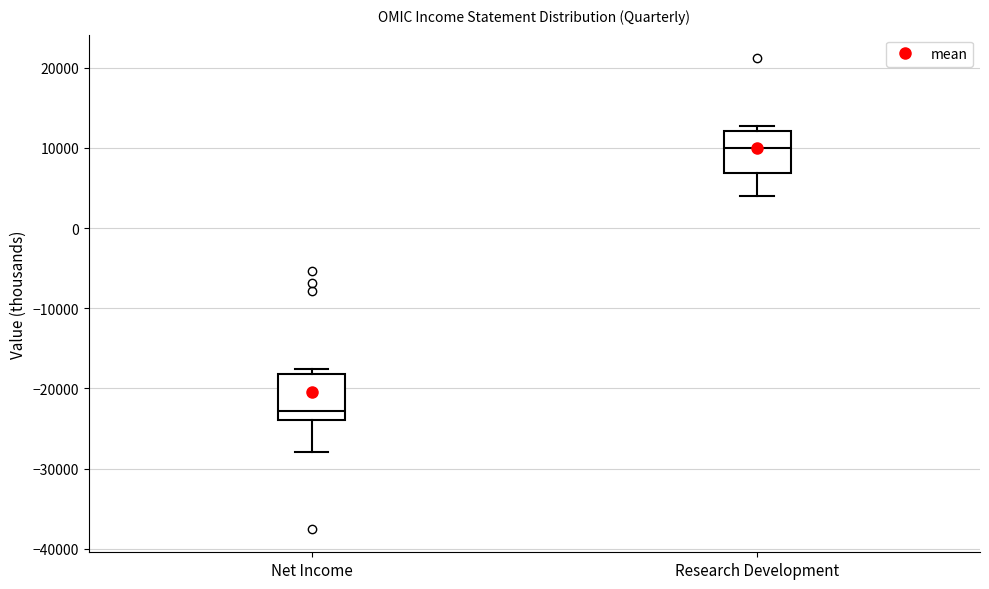

Which box's median line is the lowest?

Net Income